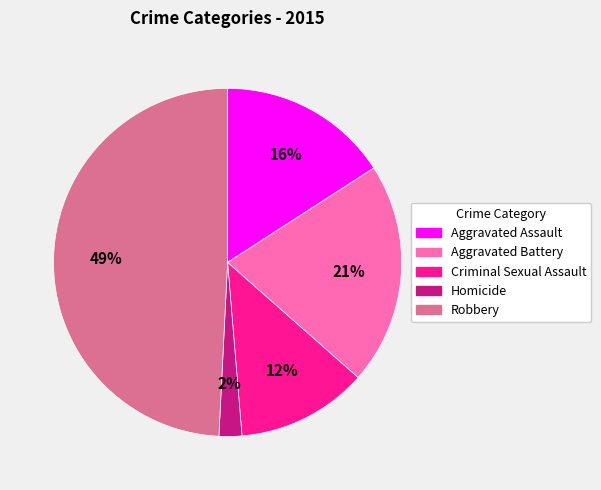

How many slices are in this pie chart?

5